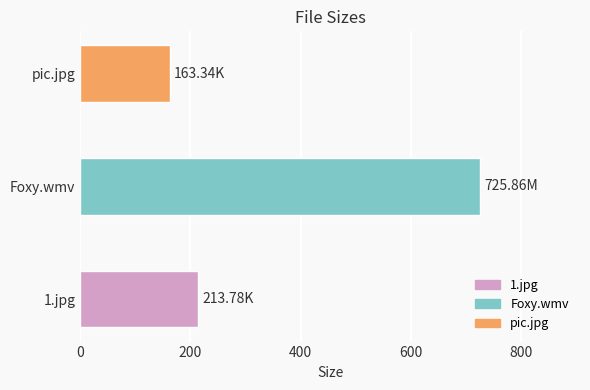

What is the maximum value shown in the chart?

725.9